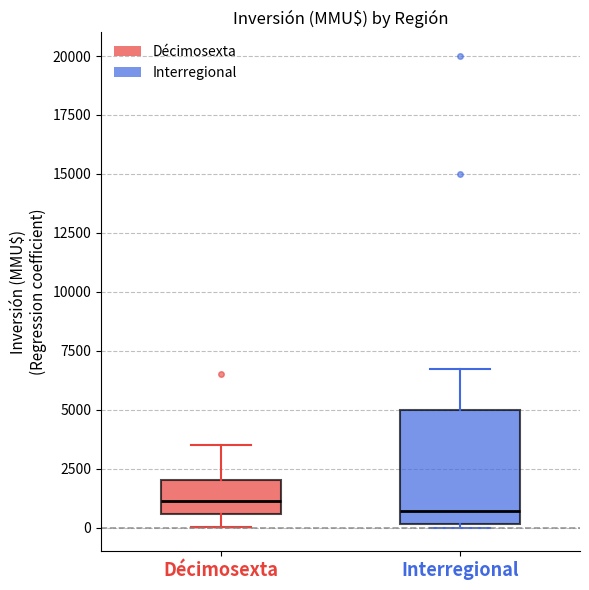

Where is the upper edge of the box for Décimosexta on the y-axis? The values are not printed on the chart, so give them approximately, as read against the axis.

2000